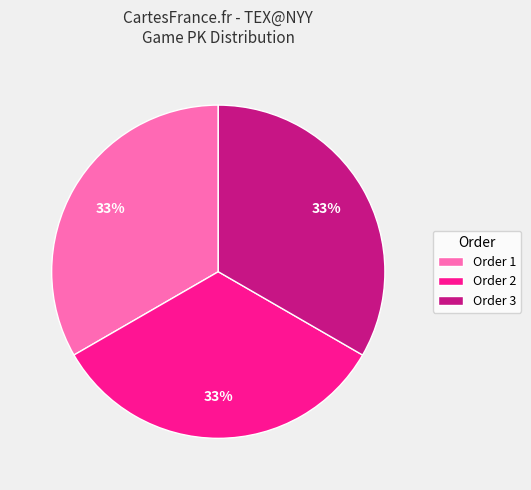

Do Order 2 and Order 3 together represent more than half of the pie?

Yes